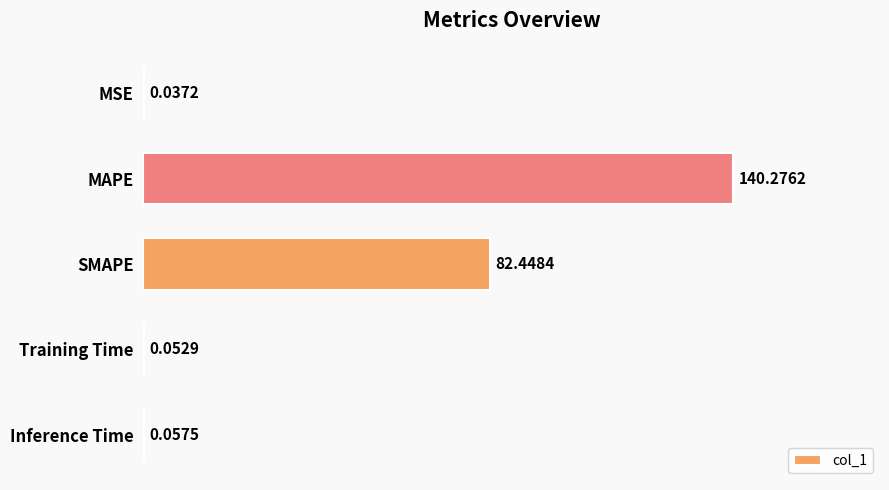

What is the sum of all values?

222.9